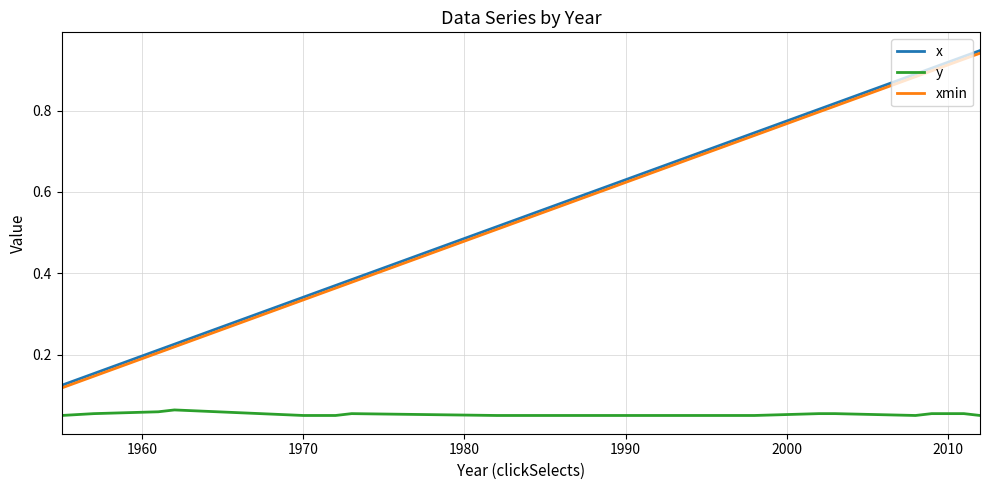

True or false: y and x intersect in this chart.

False